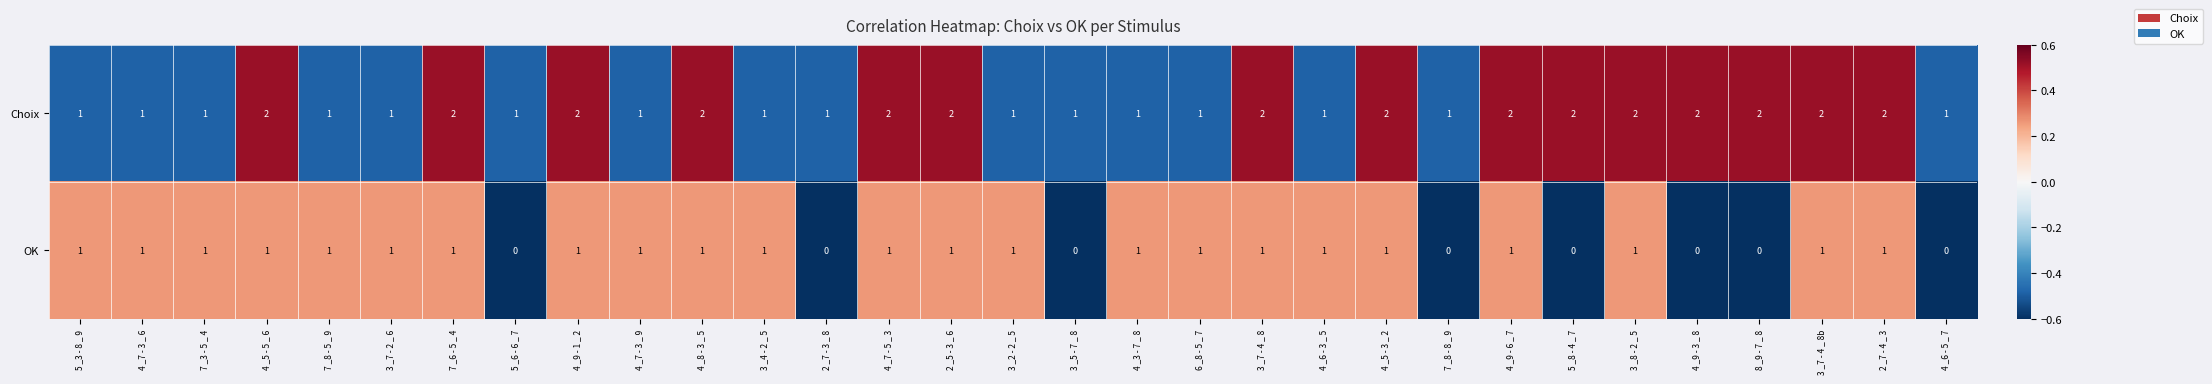

True or false: OK has a value of 1 at 4 _5 - 3 _ 2.

True